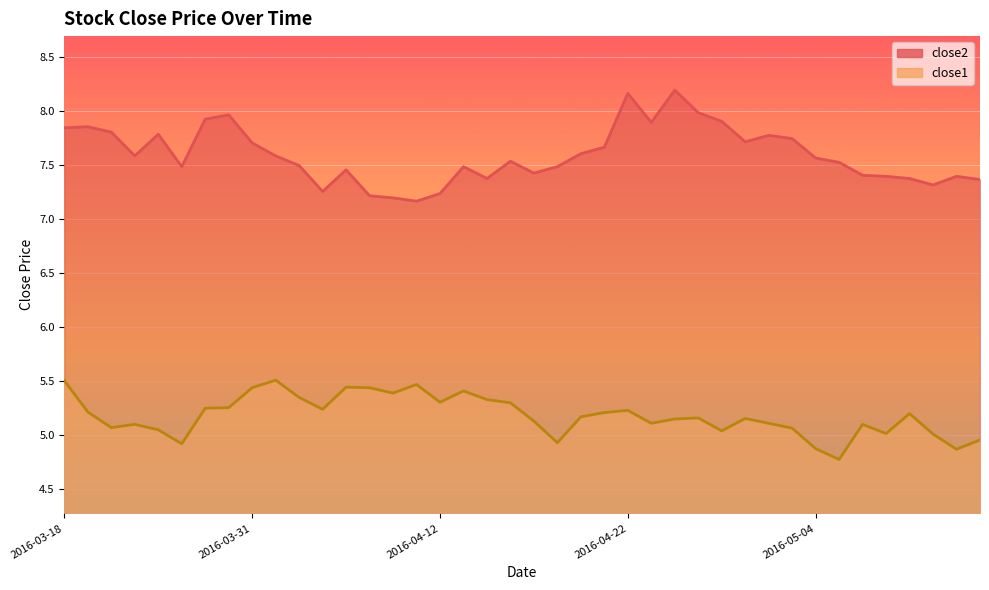

Is it true that close2 equals 13.0 at 2016-04-04?

False